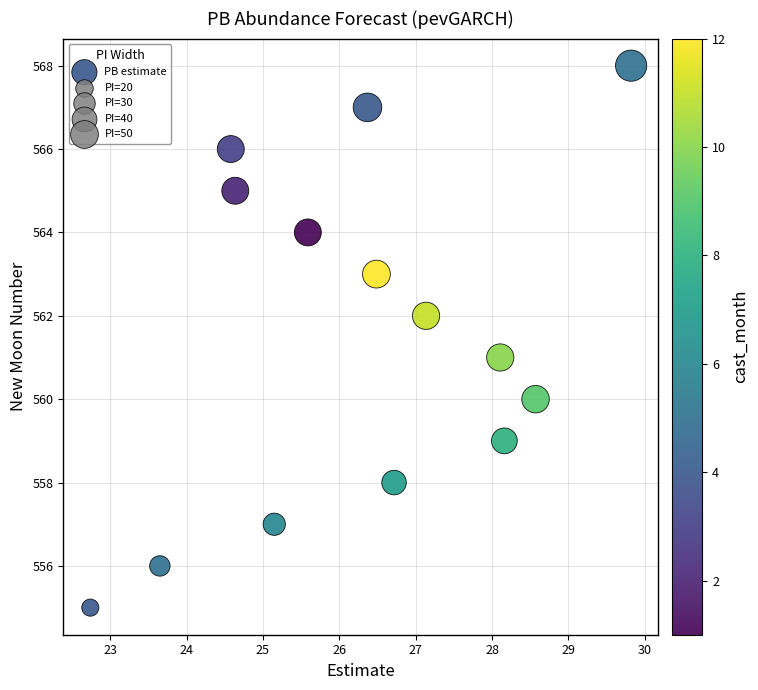

What is the range of Y values (max minus min)?

13